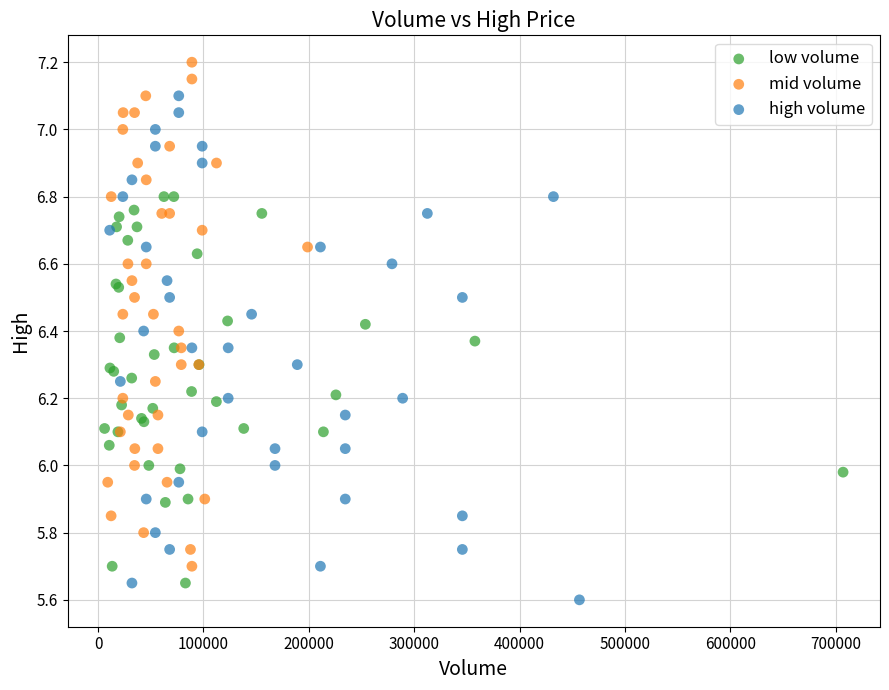

Which series reaches the maximum Y coordinate?

mid volume